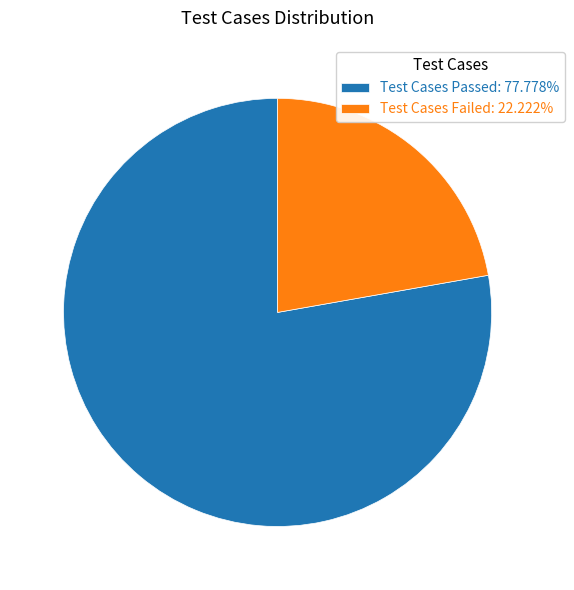

Does any single category account for the majority?

Yes